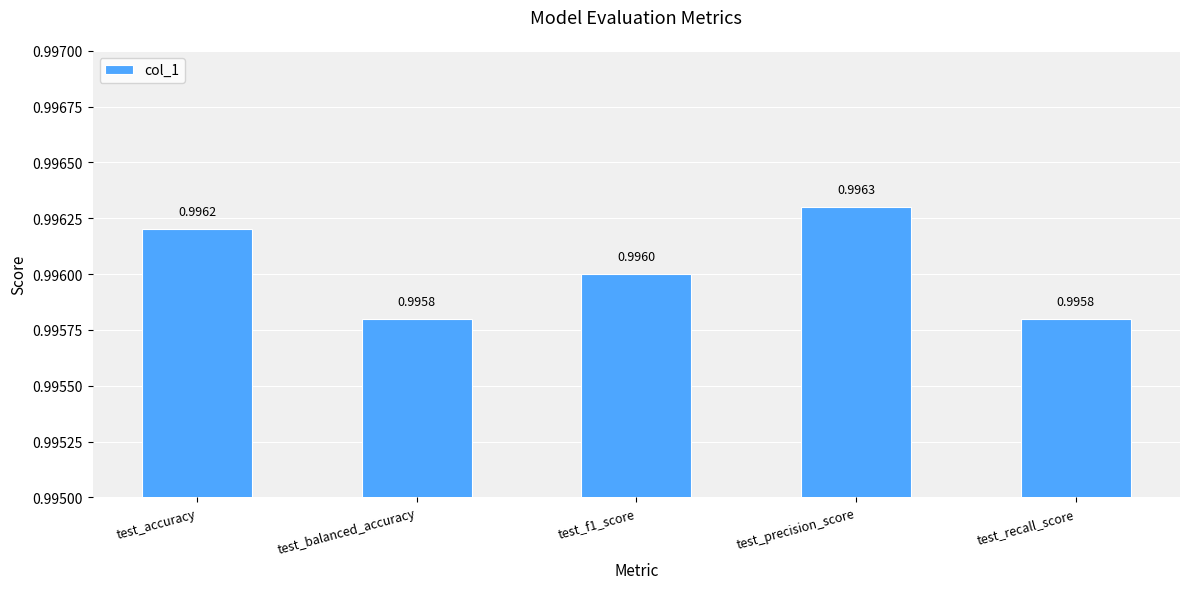

Reading left to right, what are all the values shown in this chart?

1.0	1.0	1.0	1.0	1.0